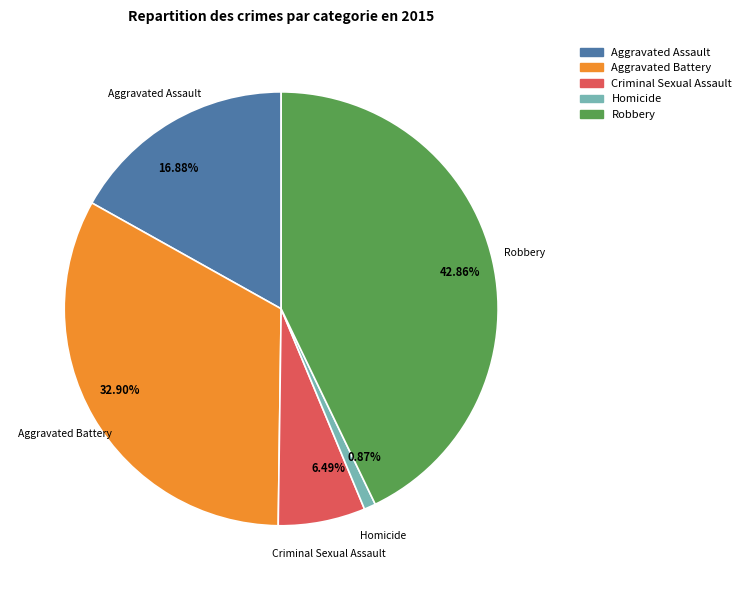

To the nearest percent, what is the average slice percentage?

20%